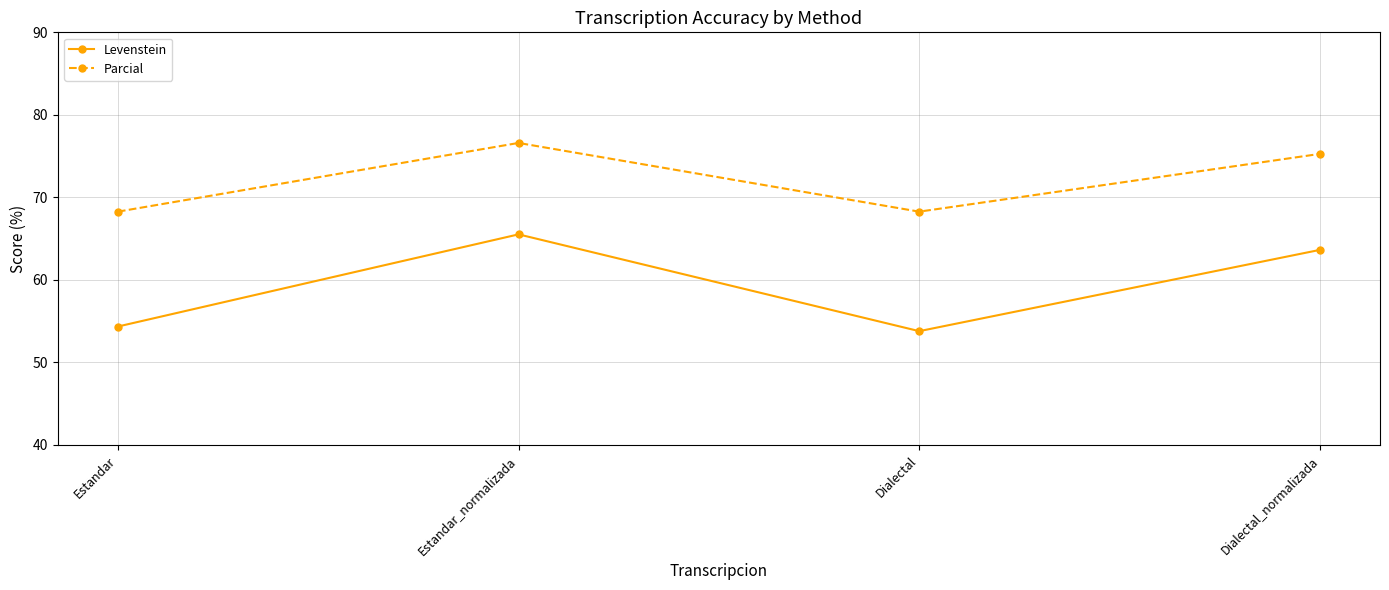

Reading left to right, extract all data points from this chart.

Levenstein: 54.3	65.5	53.8	63.6
Parcial: 68.3	76.6	68.3	75.3